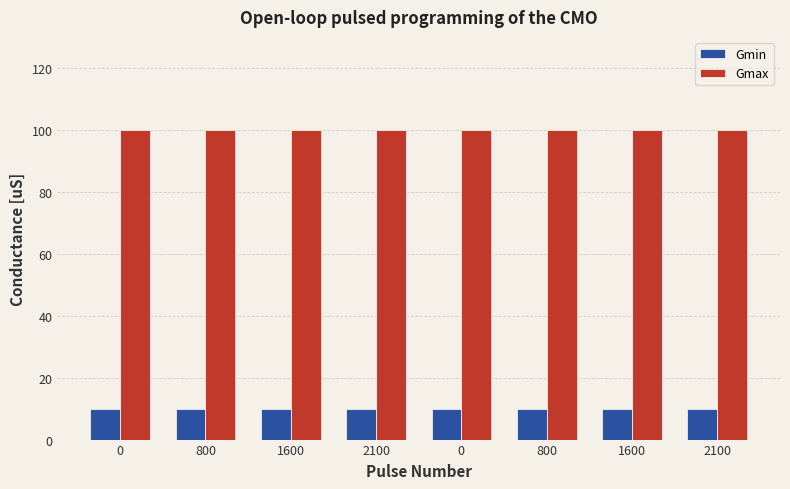

What are all the series names shown in the legend?

Gmin, Gmax